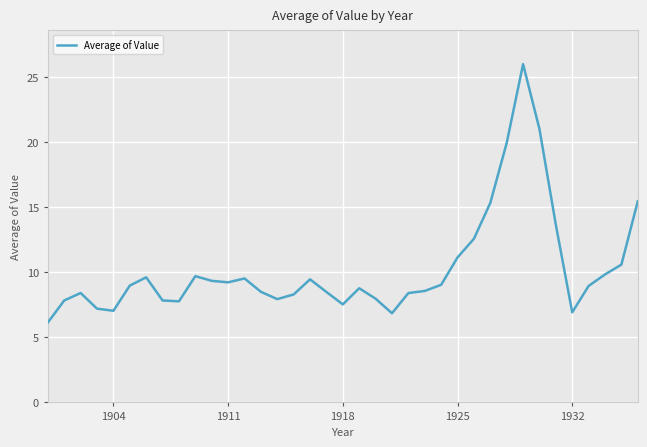

What is the greatest value displayed?

26.0